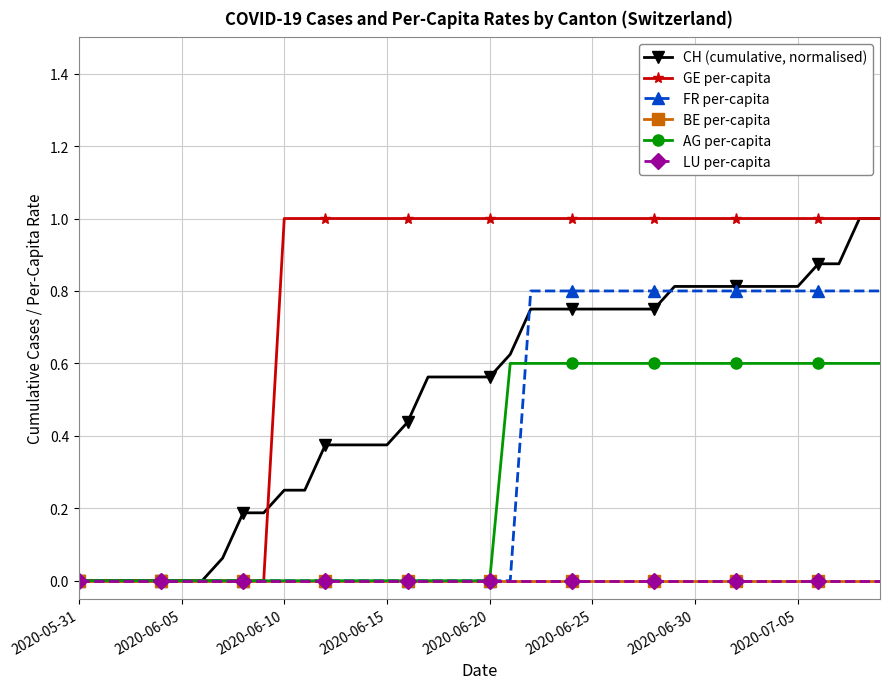

Which series has the largest total across all categories?

GE per-capita